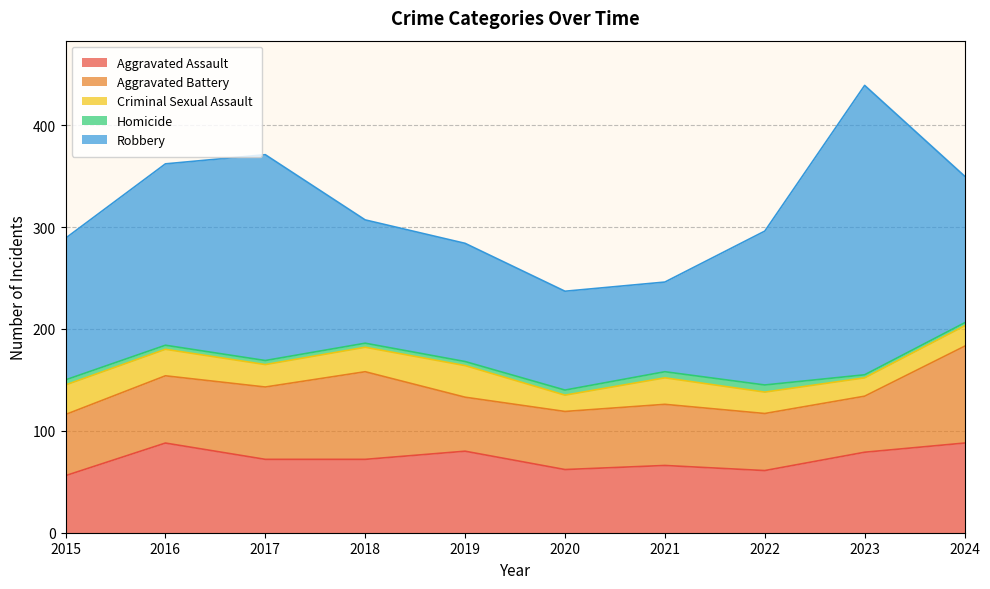

What is the value of the Robbery point at the 4th from the left?

121